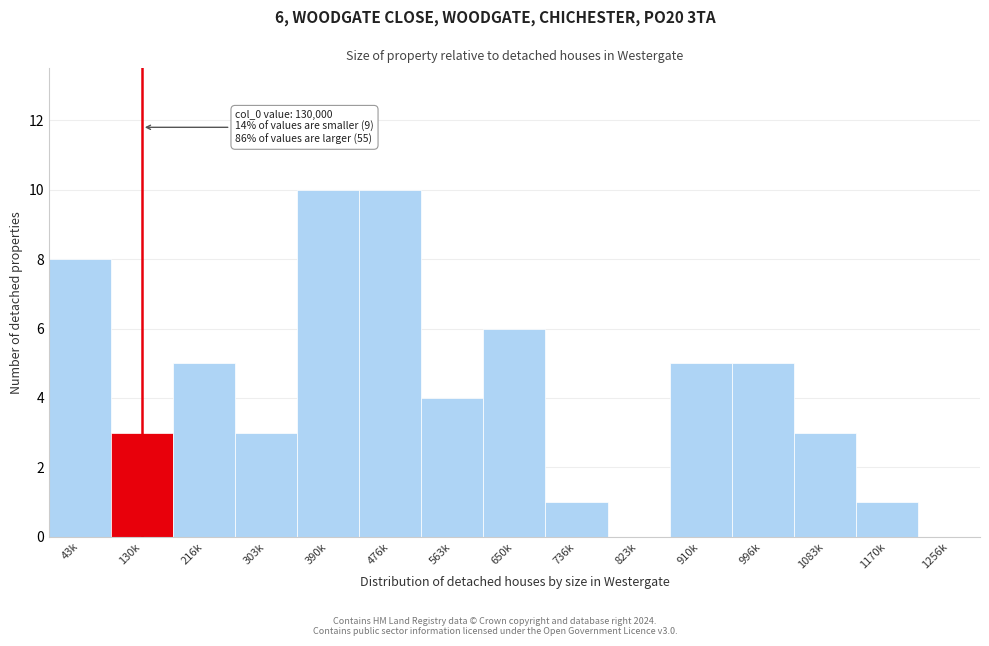

Reading left to right, extract all data points from this chart.

43k=8	130k=3	216k=5	303k=3	390k=10	476k=10	563k=4	650k=6	736k=1	823k=0	910k=5	996k=5	1083k=3	1170k=1	1256k=0